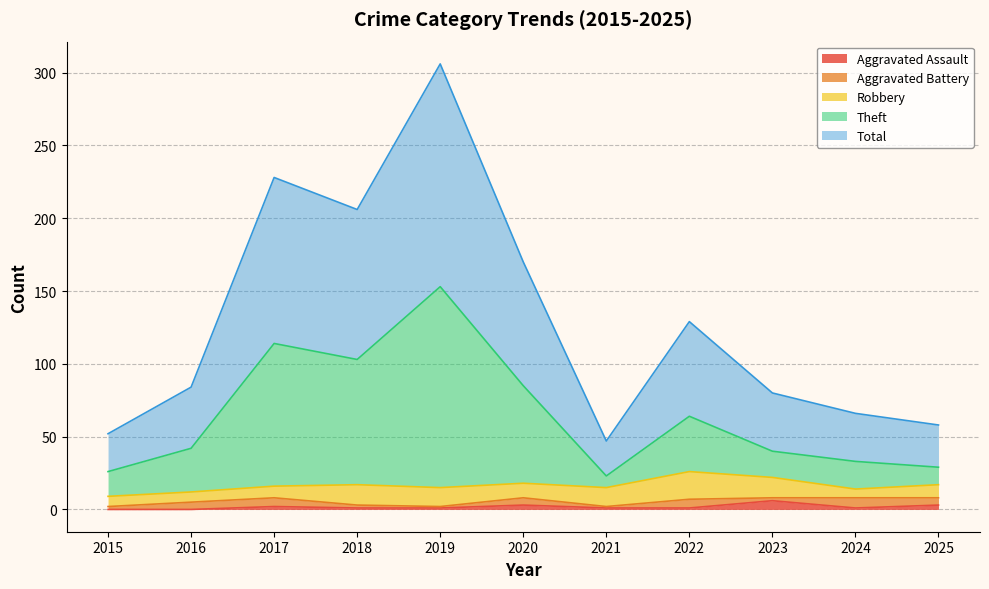

At which label is Total closest to 176?

2020